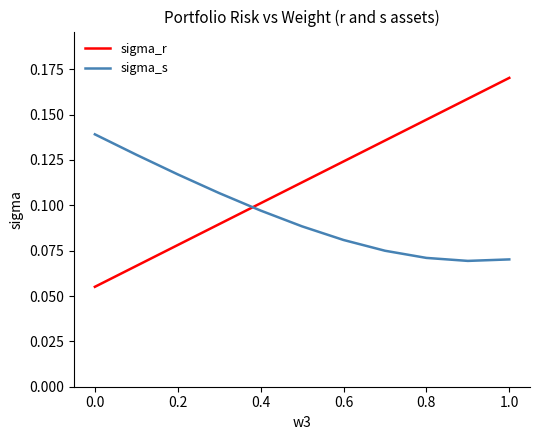

Which series ends up on top after the final intersection of sigma_s and sigma_r?

sigma_r